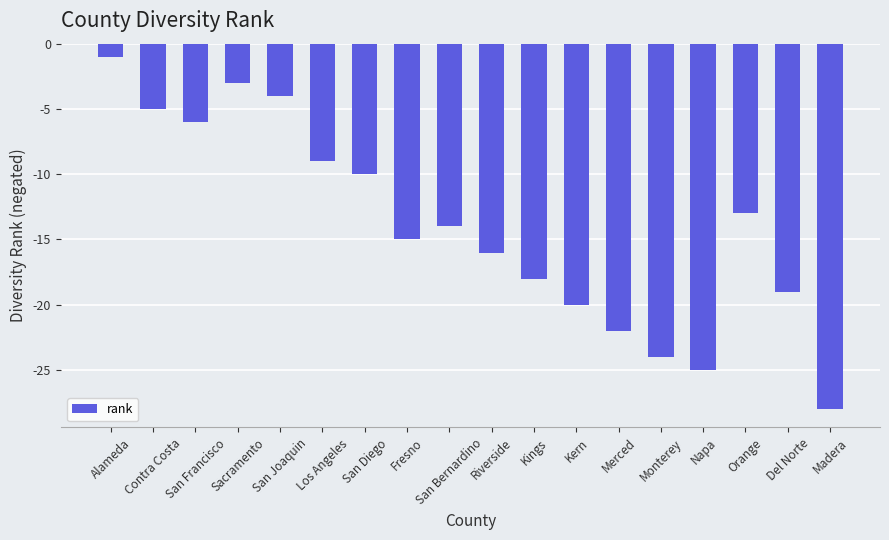

Which has a higher value, San Joaquin or Del Norte?

San Joaquin